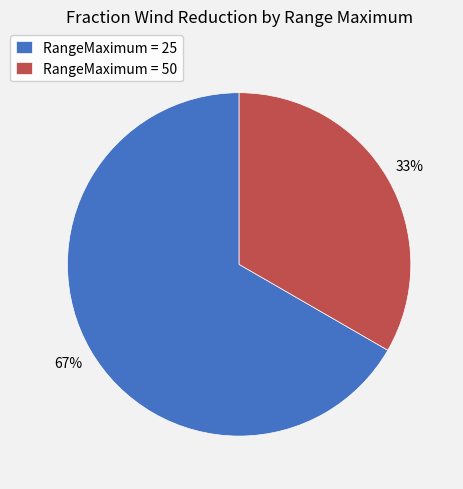

Which has a higher value, RangeMaximum = 50 or RangeMaximum = 25?

RangeMaximum = 25